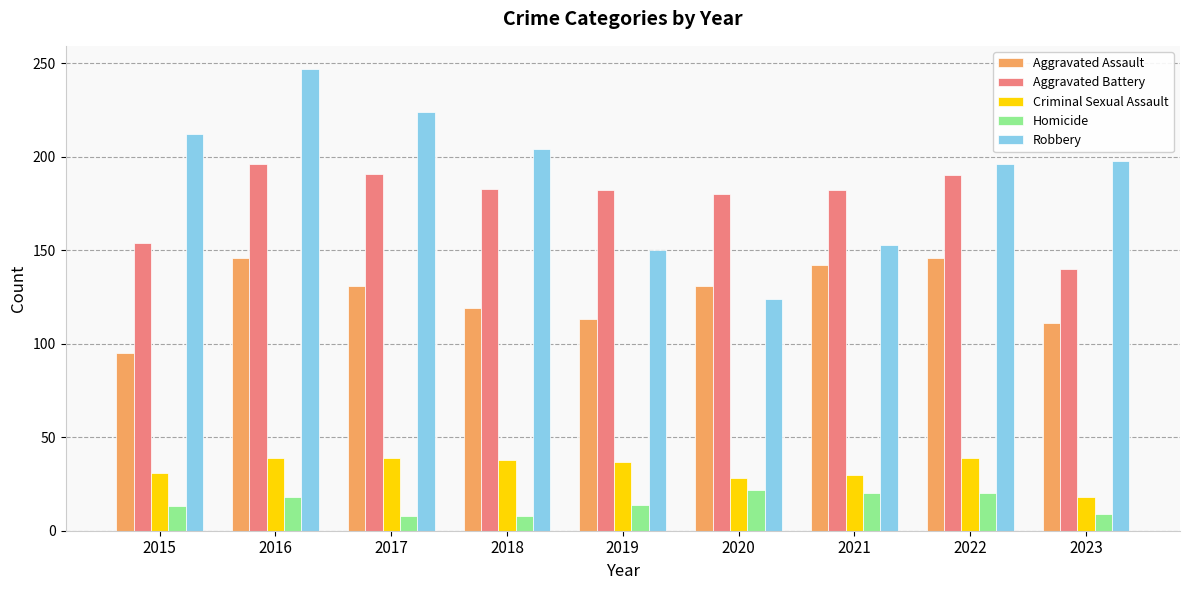

What is the highest value of the Robbery series?

247